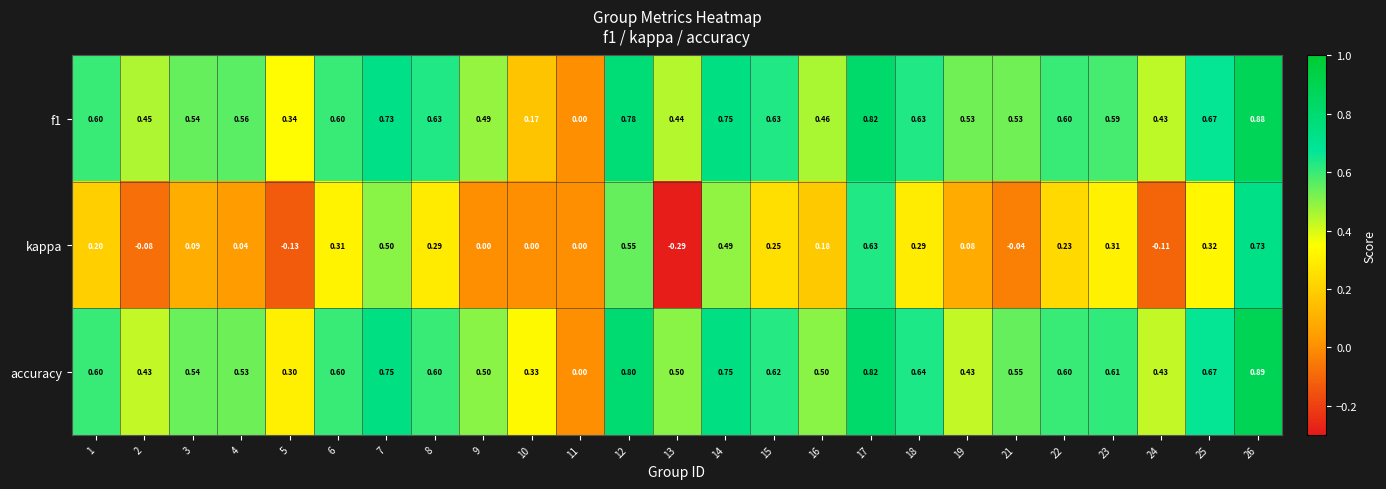

Which series changed the most between 1 and 4?

kappa